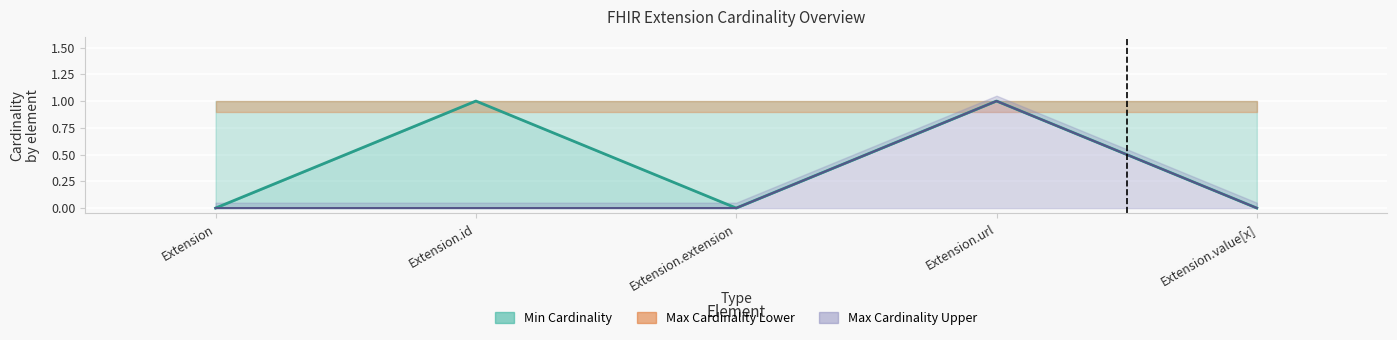

At which category is the sum across all series the highest?

Extension.url